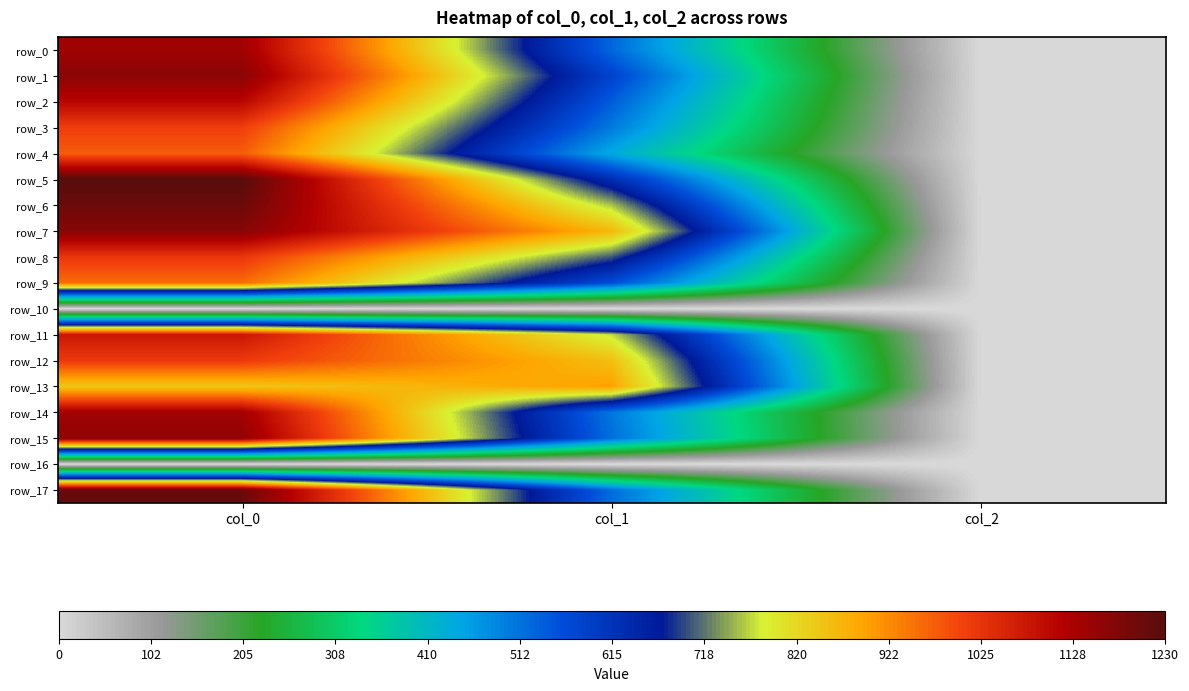

At which label does row_0 first exceed 526?

col_0